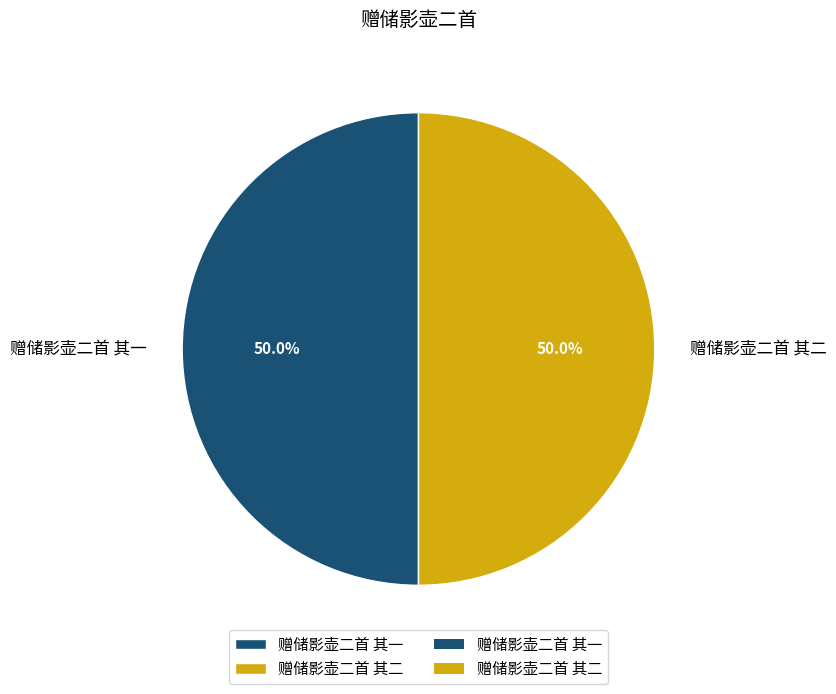

Do 赠储影壶二首 其二 and 赠储影壶二首 其一 together represent more than half of the pie?

Yes